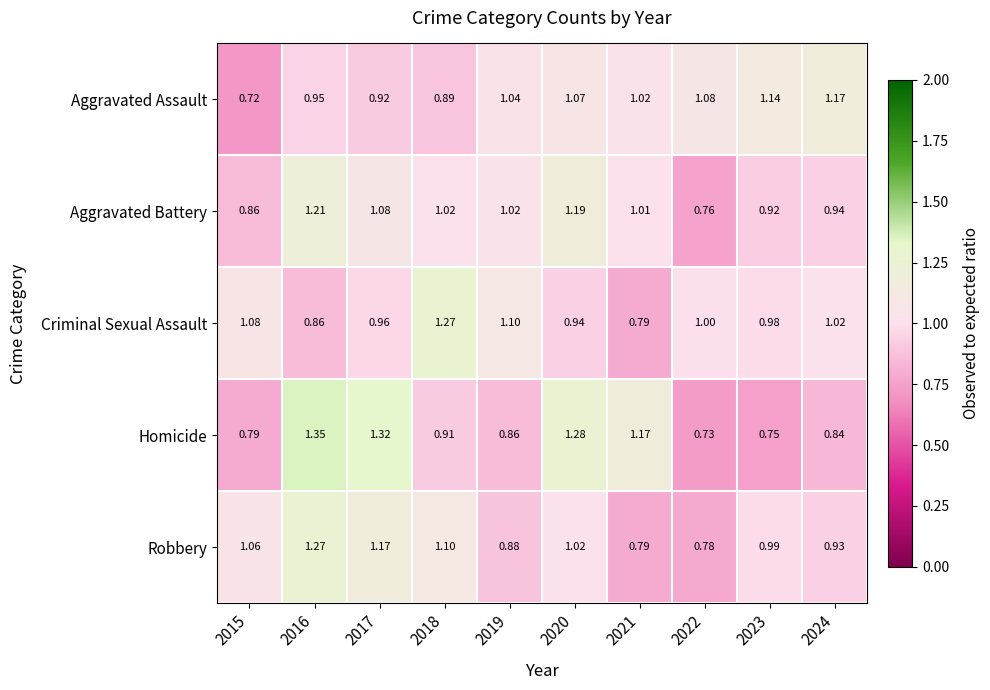

What is the spread (max minus min) of values at 2021?

0.4